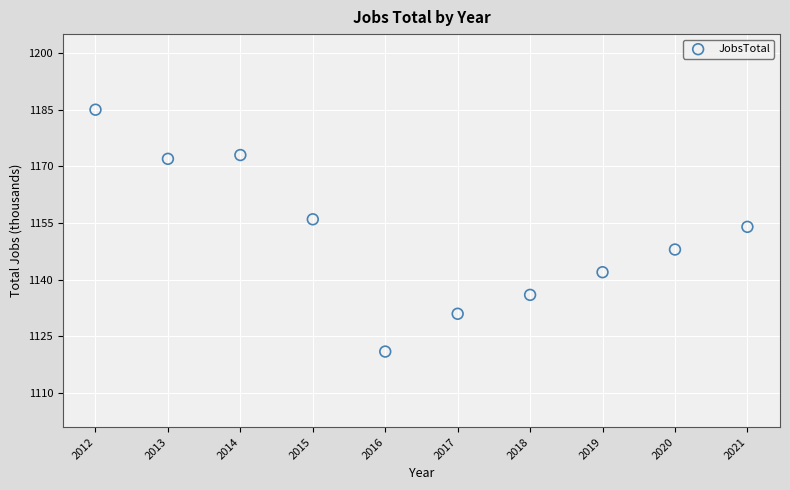

What is the range of X values (max minus min)?

9